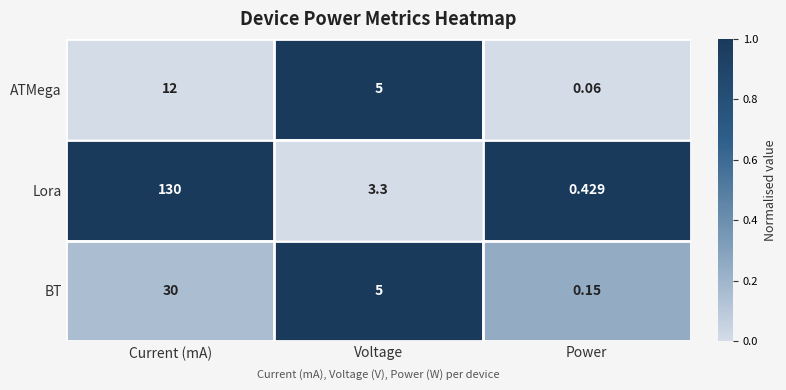

Which series has the largest range (max minus min)?

Lora